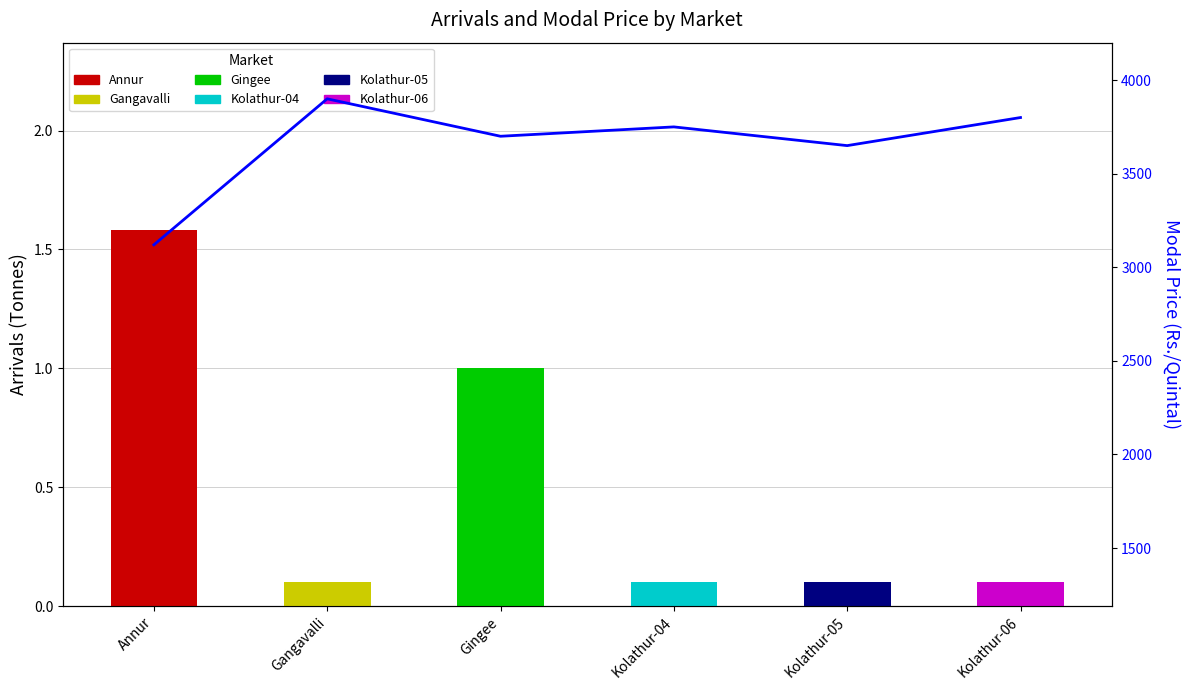

At which label is the value closest to 3510?

Kolathur-05